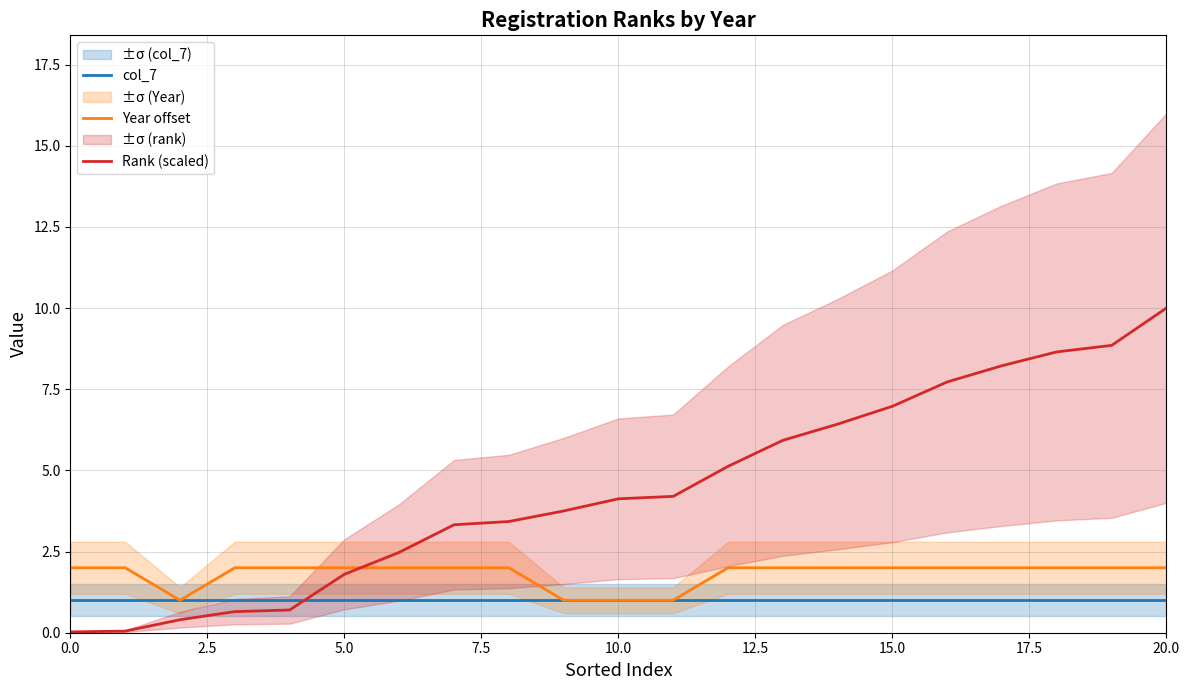

Rank the series by their average value, from lowest to highest.

col_7, Year offset, Rank (scaled)